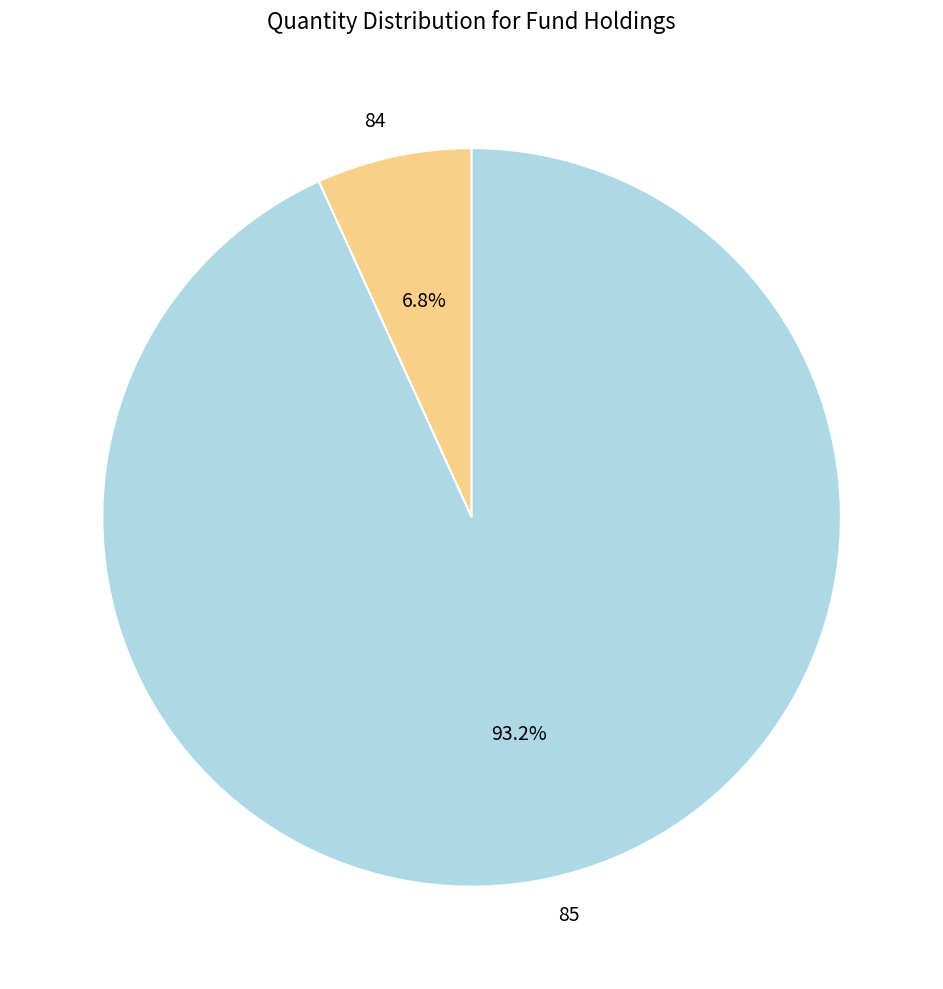

The 84 slice represents 1% of the pie. True or false?

False